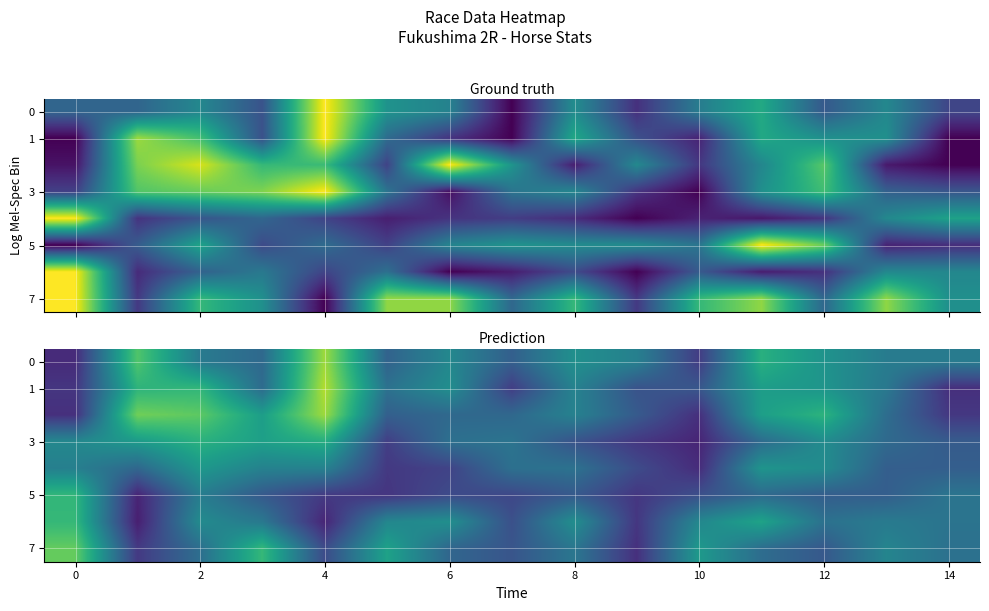

At how many categories does at least one series exceed 0?

15